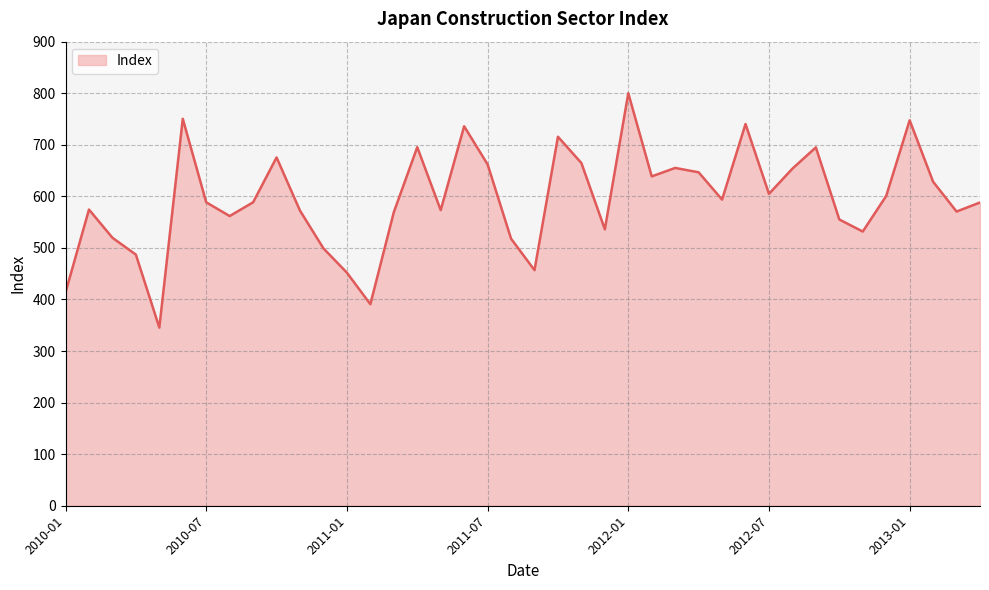

How many distinct data groups are displayed?

1